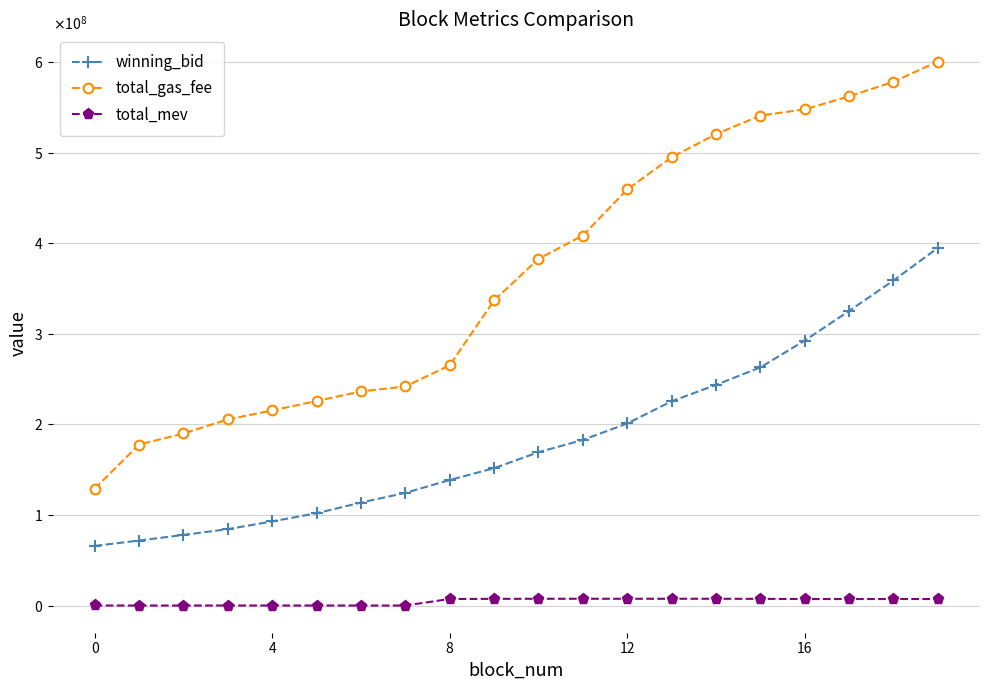

What are all the series names shown in the legend?

winning_bid, total_gas_fee, total_mev